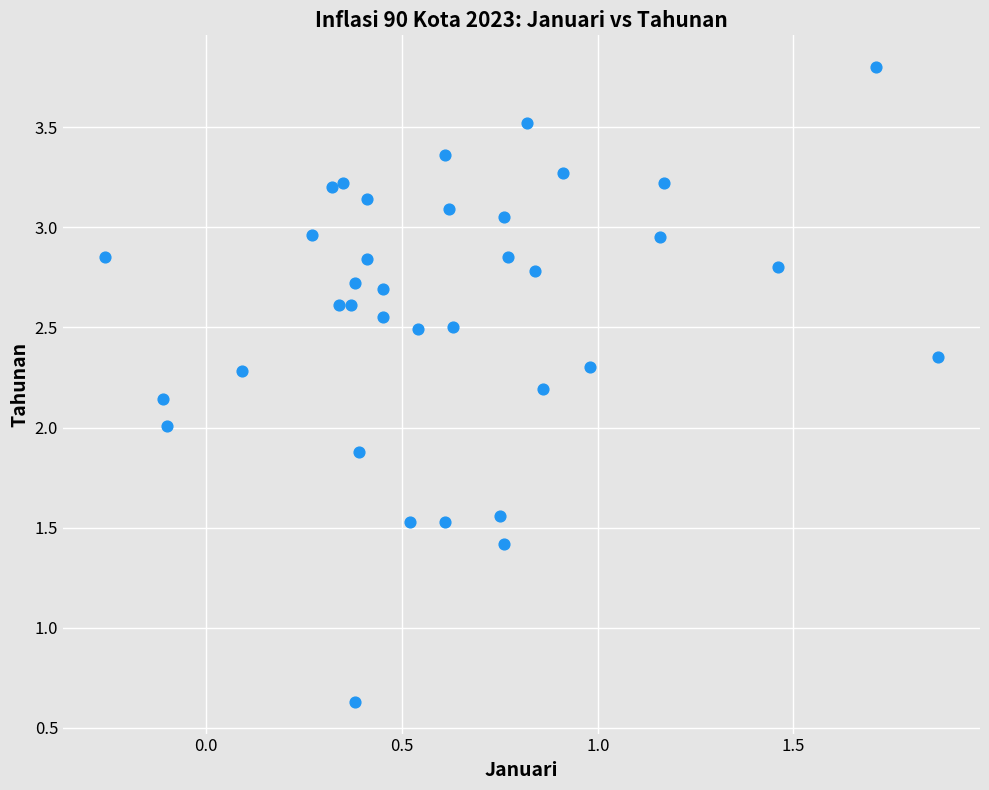

What is the range of Y values (max minus min)?

3.2